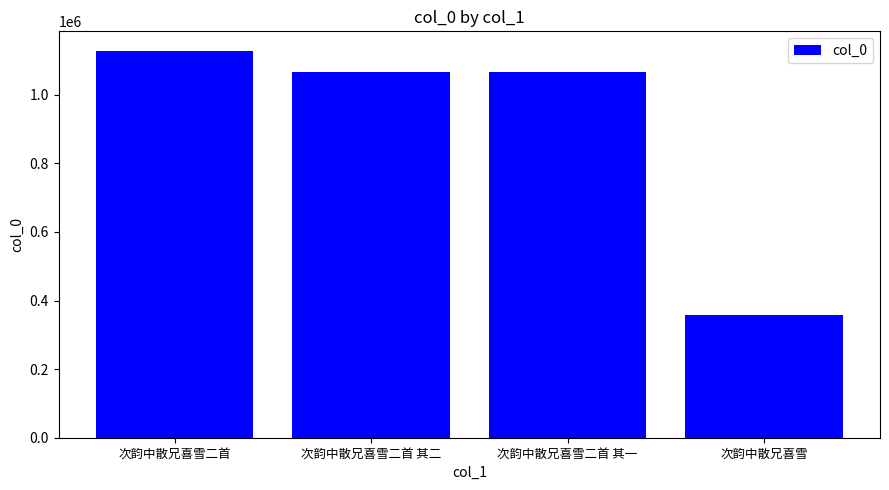

How many data points are less than 1066909?

2